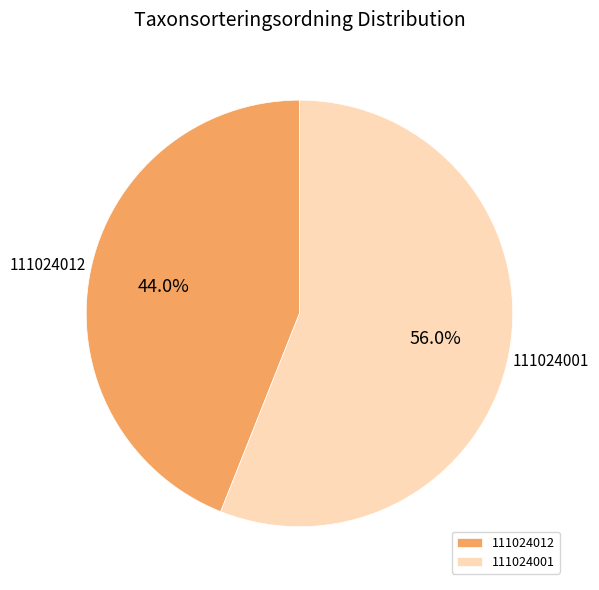

To the nearest percent, what portion does 111024001 represent?

56%